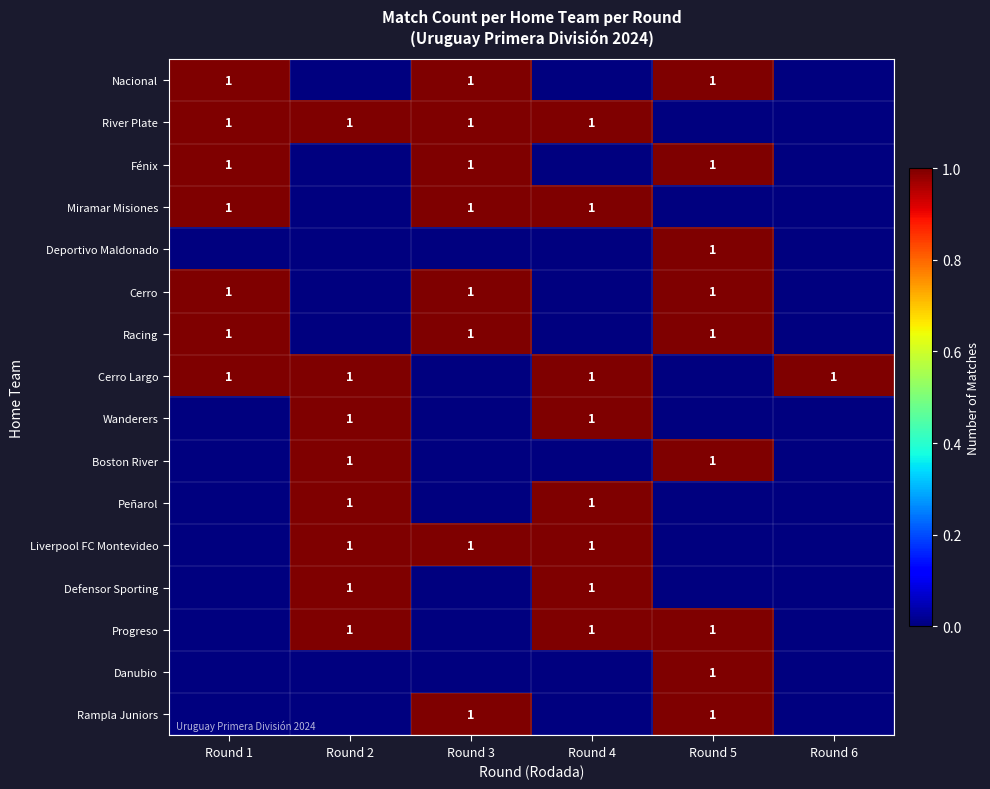

The value of Wanderers at Round 2 is 0. True or false?

False